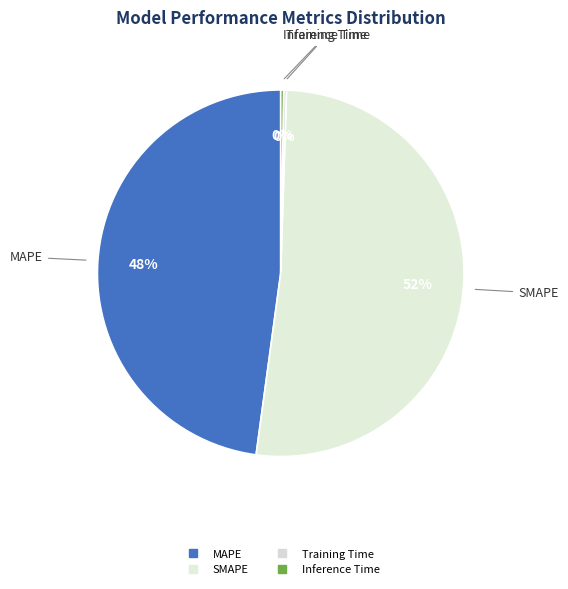

Which category accounts for the majority?

SMAPE